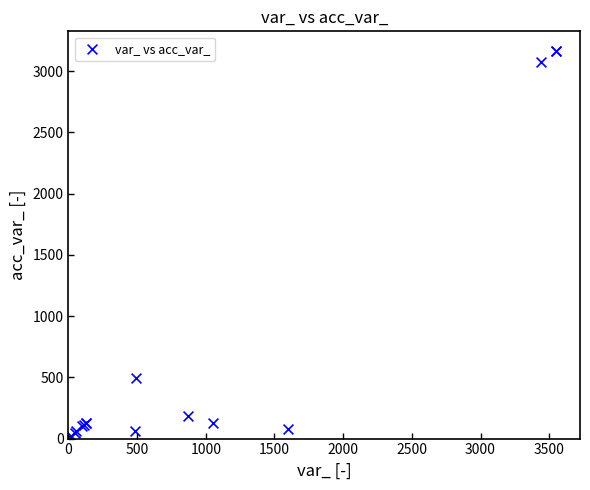

What Y value in the scatter plot is closest to 1585?

491